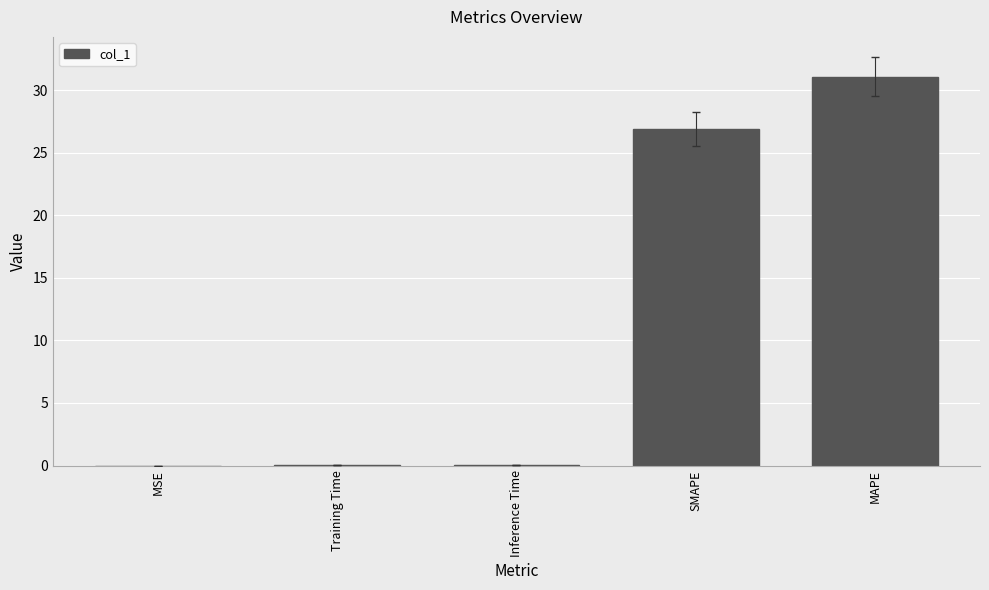

Is it true that the value at MAPE is 31.1?

True